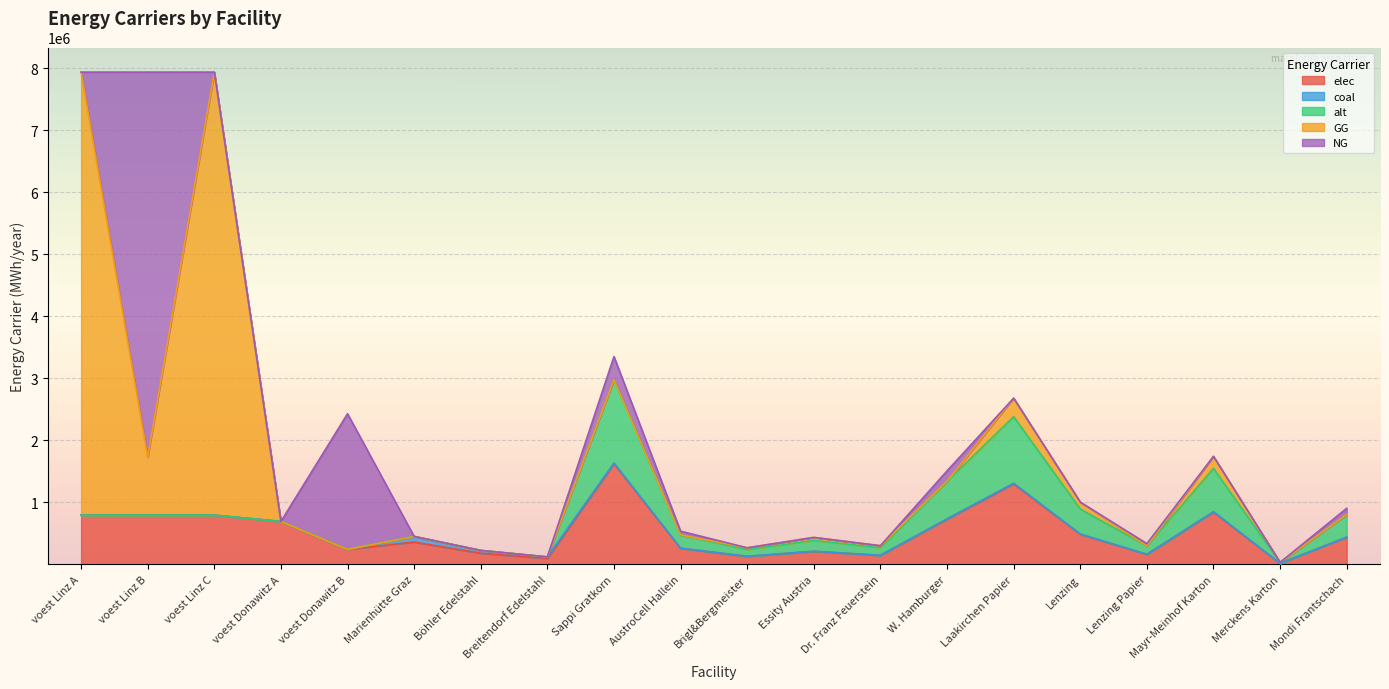

Which series changed the most between Laakirchen Papier and Lenzing Papier?

elec